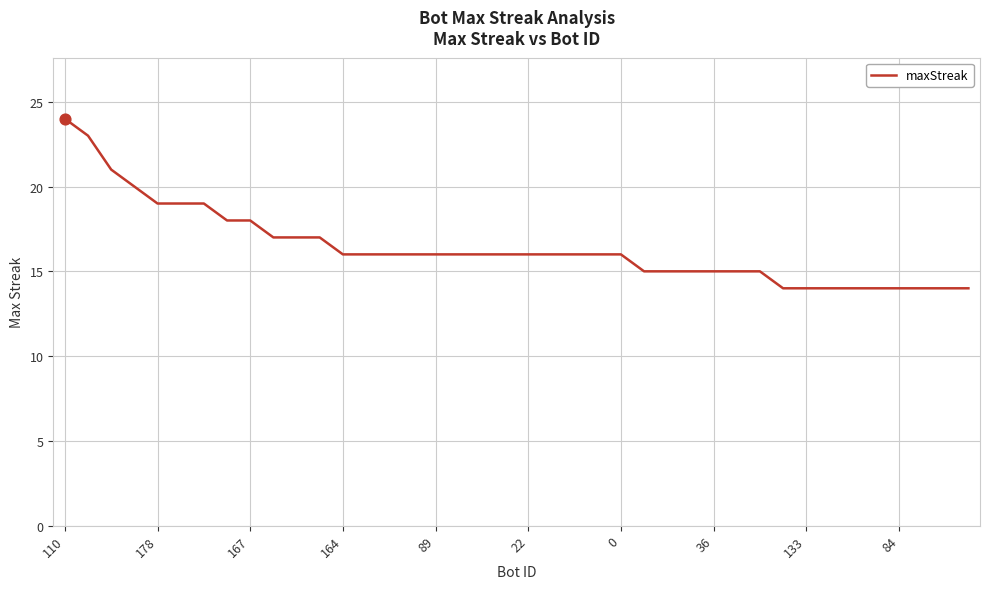

What is the maximum value shown in the chart?

24